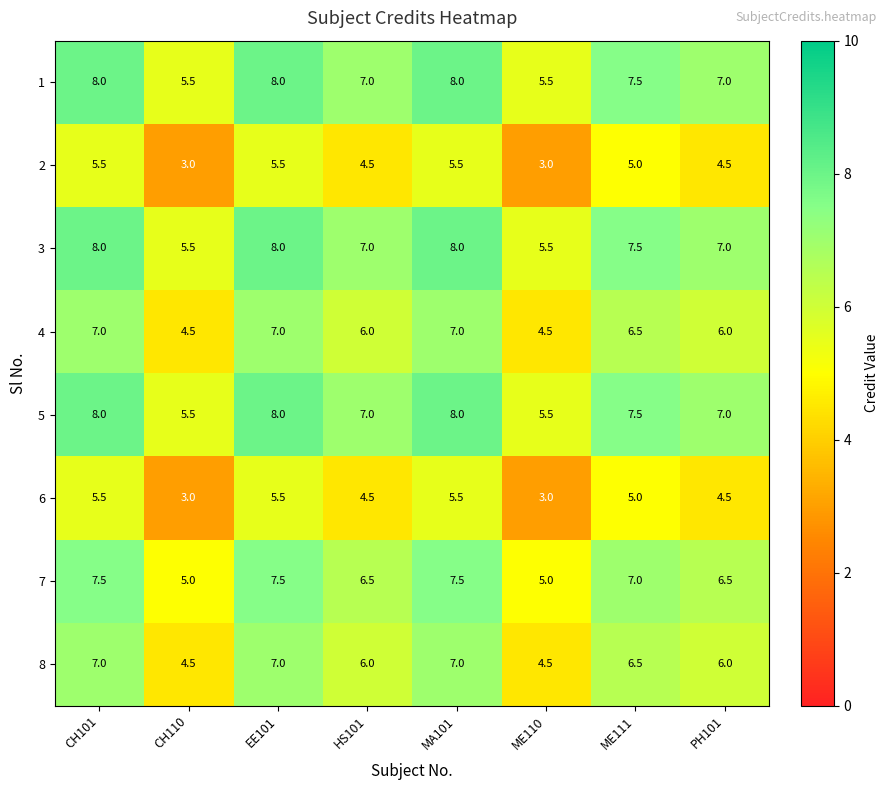

What is the difference between the maximum and minimum values in the 4 series?

2.5